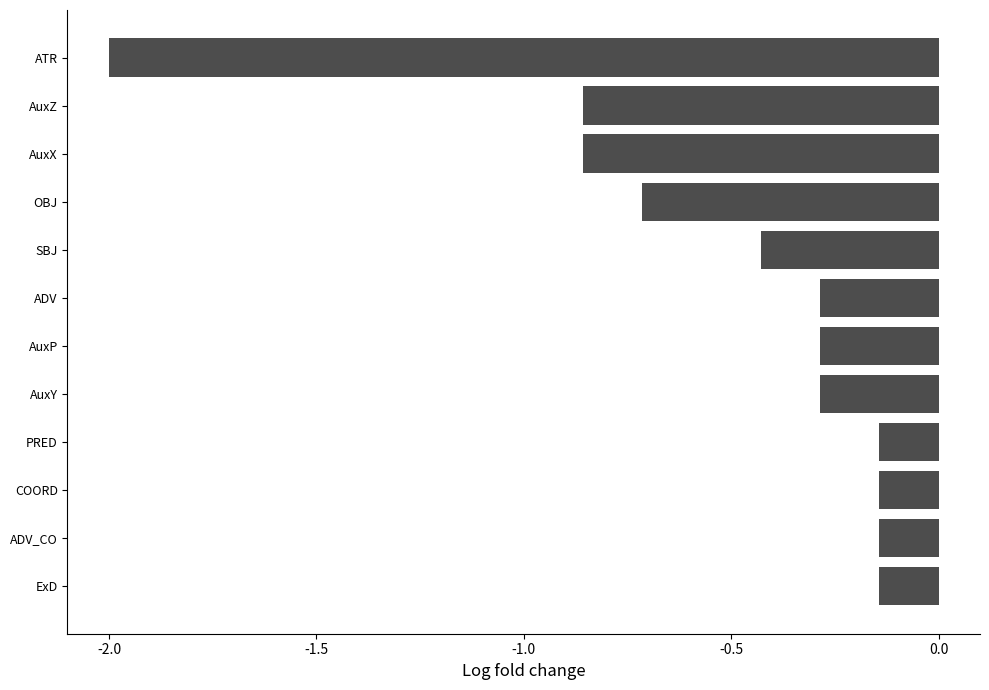

True or false: the data shows -0.3 at AuxY.

True